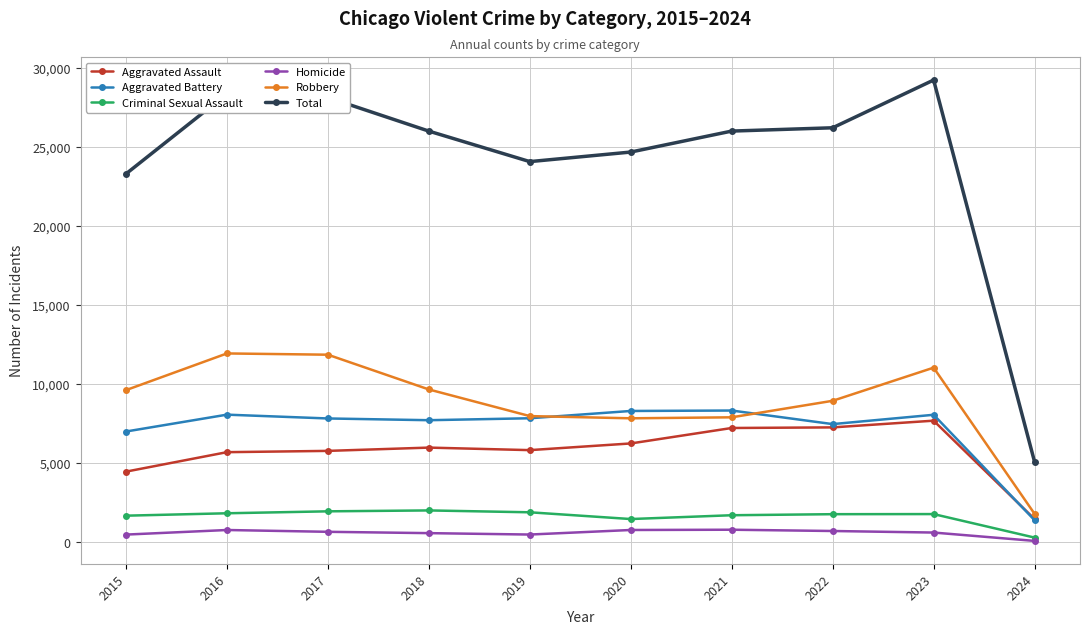

Which series has the widest spread of values?

Total